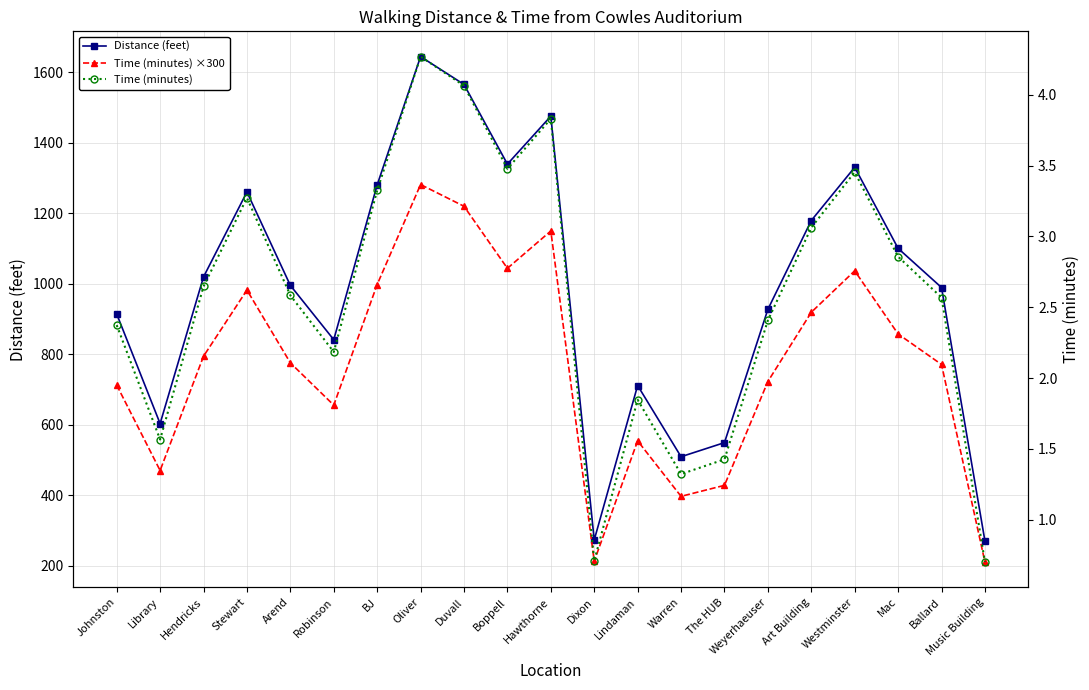

What are all the series names shown in the legend?

Distance (feet), Time (minutes) ×300, Time (minutes)